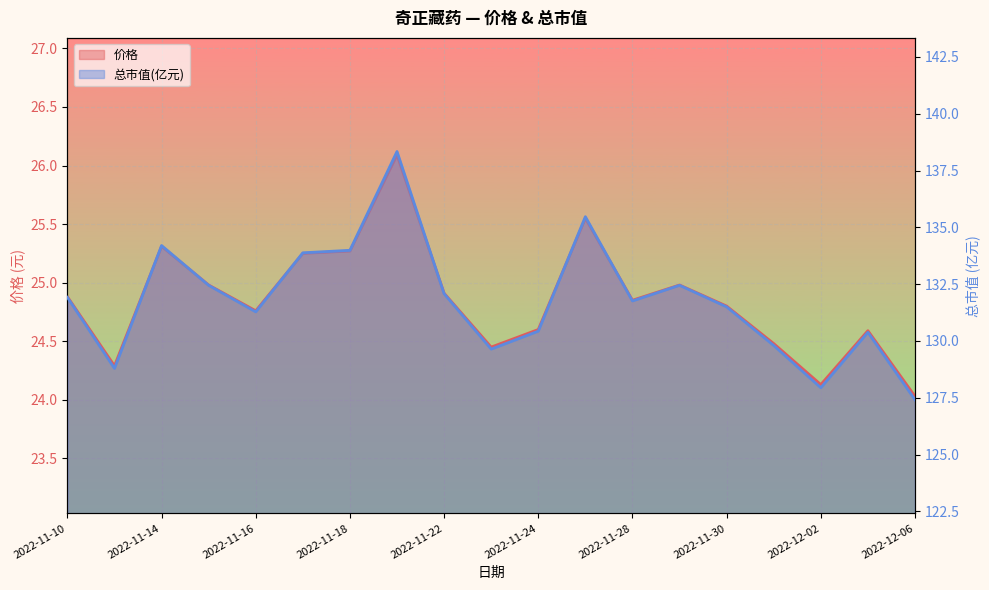

What is the value of the 总市值(亿元) point at the 17th from the left?

127.9